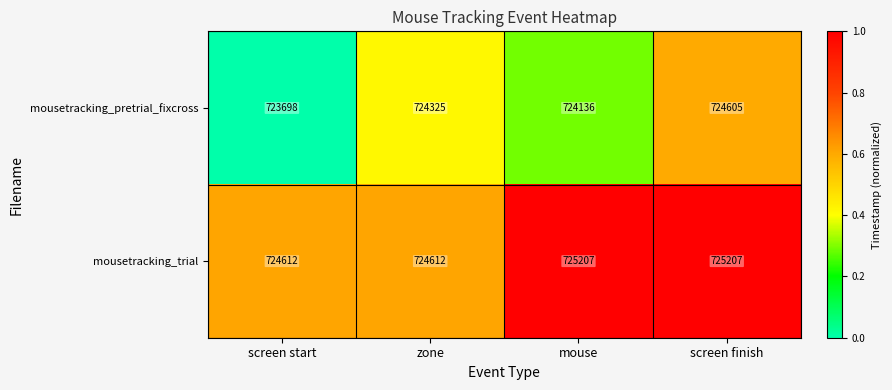

What is the smallest value displayed?

723698